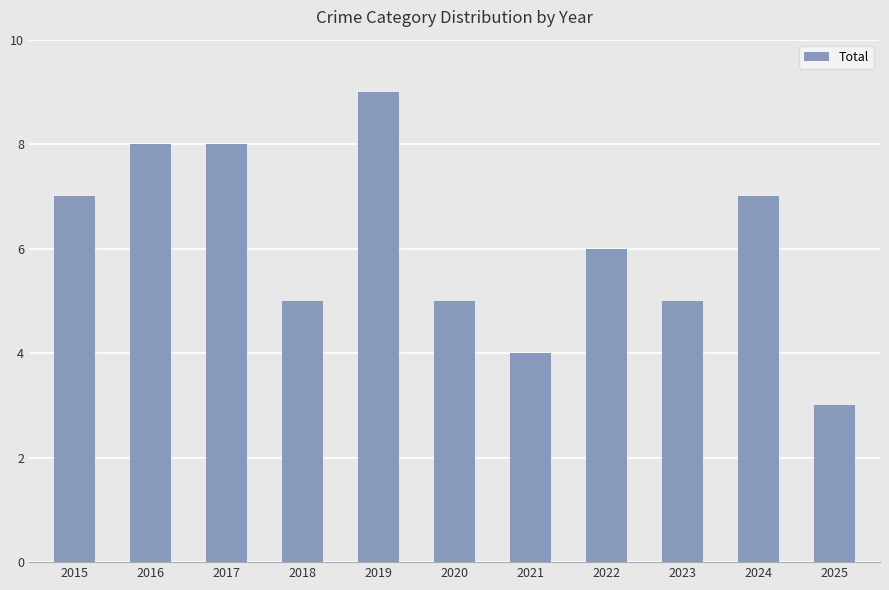

True or false: the data shows 5 at 2023.

True